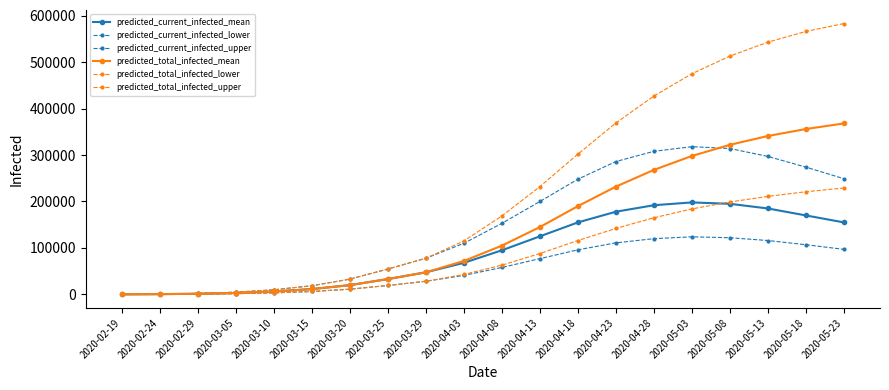

Is this an area chart (filled region under the line)?

No